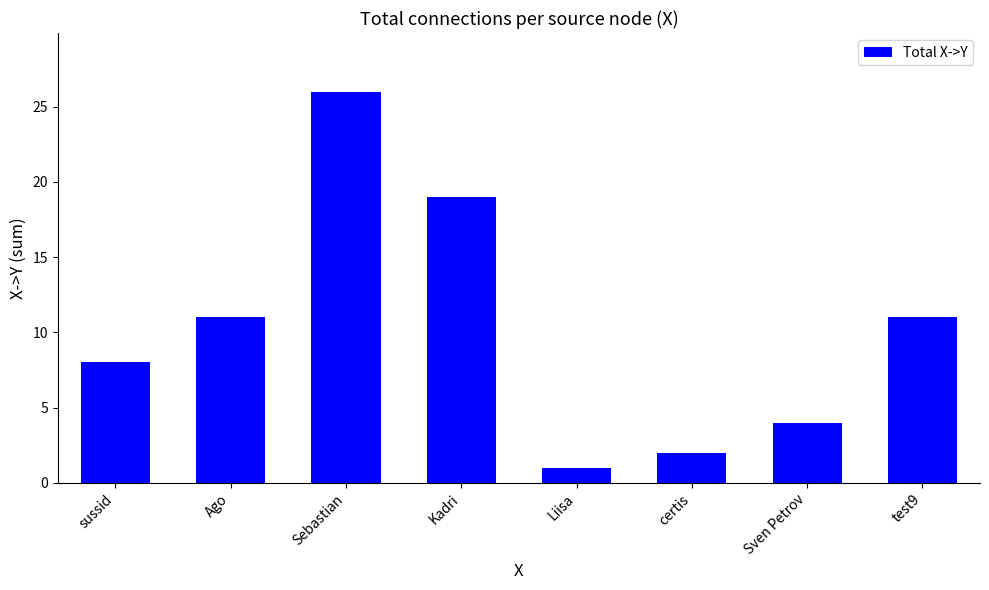

Reading left to right, transcribe all the data shown in this chart.

sussid=8	Ago=11	Sebastian=26	Kadri=19	Liisa=1	certis=2	Sven Petrov=4	test9=11